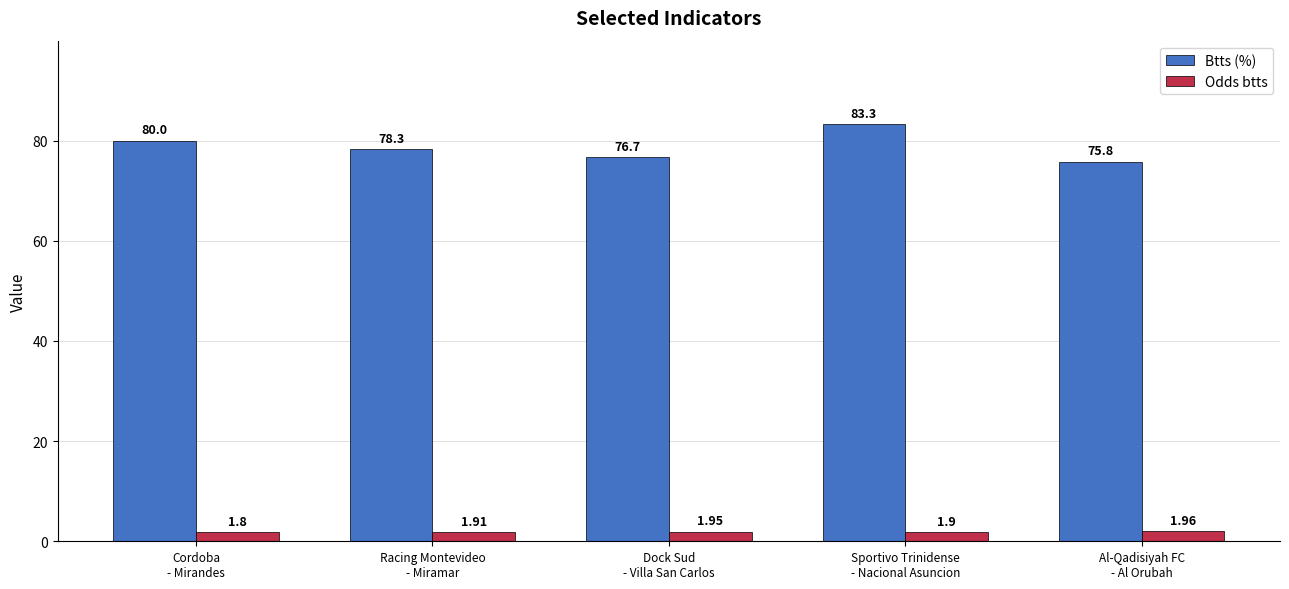

What is the average value of the Btts (%) series?

78.8